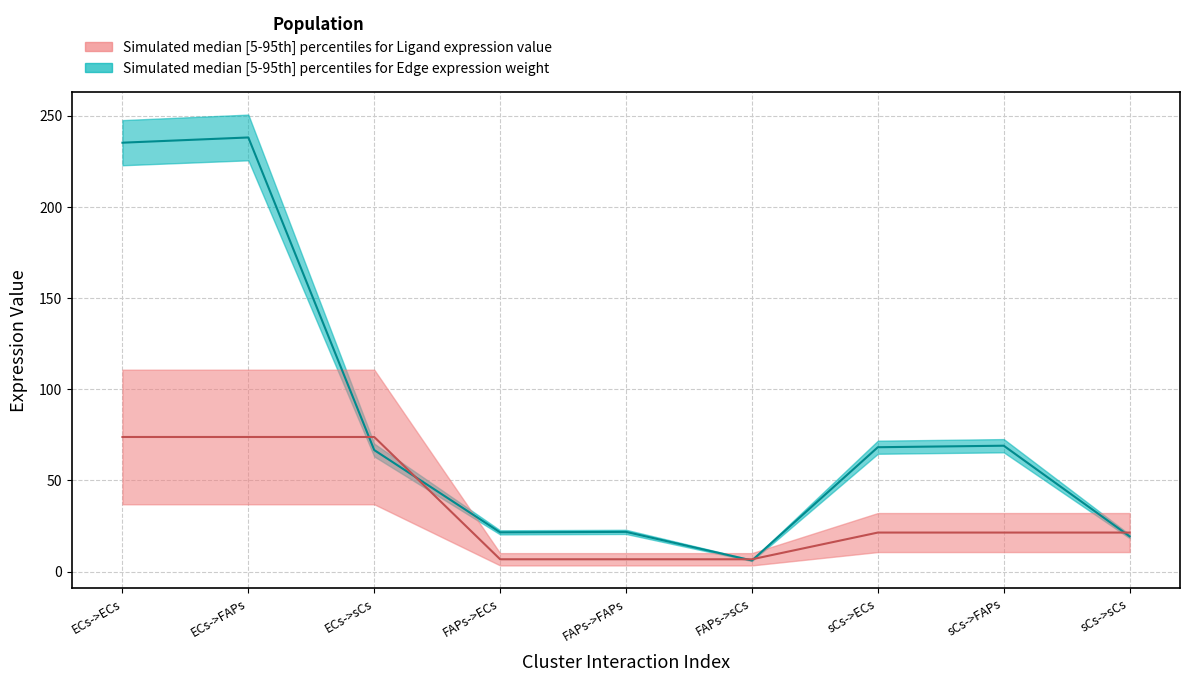

How many lines are shown in the chart?

2